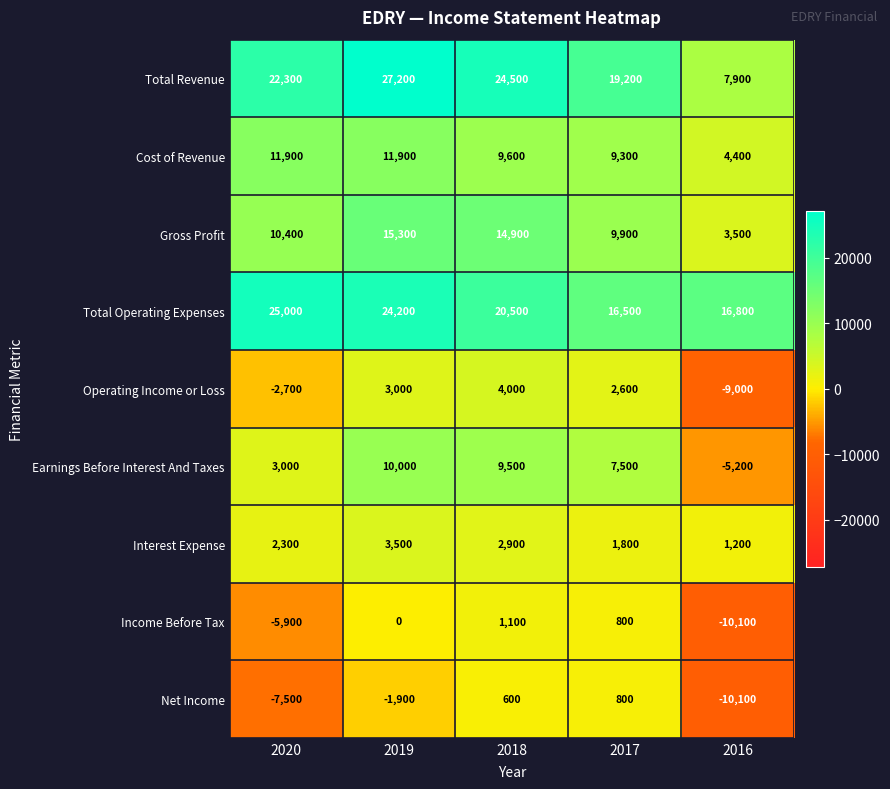

At which category is the sum across all series the highest?

2019